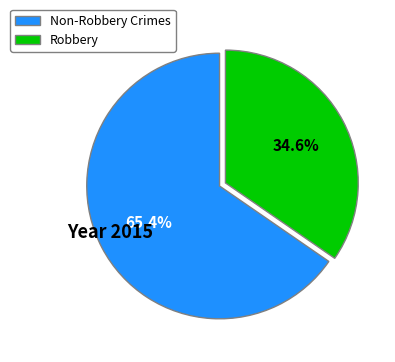

Count the number of slices in the pie.

2